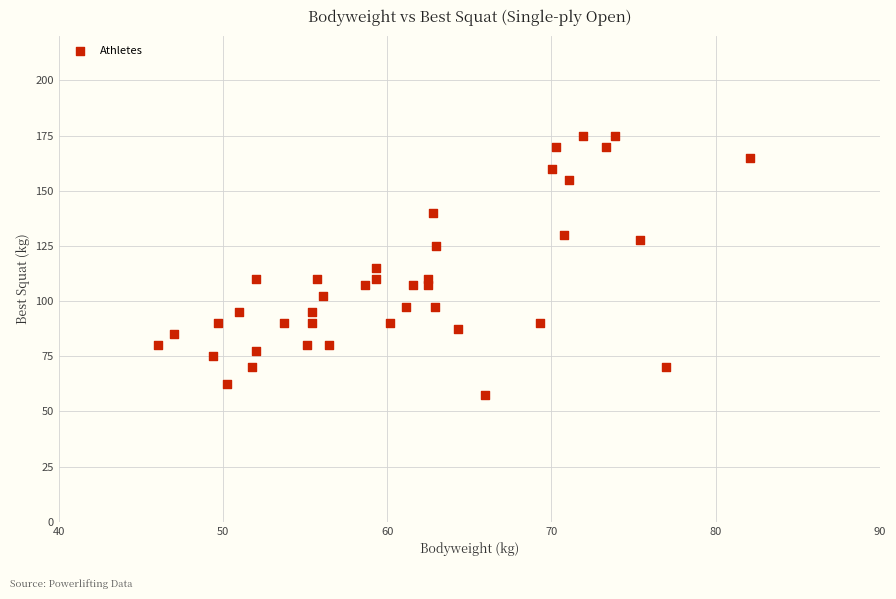

What is the range of X values (max minus min)?

36.0